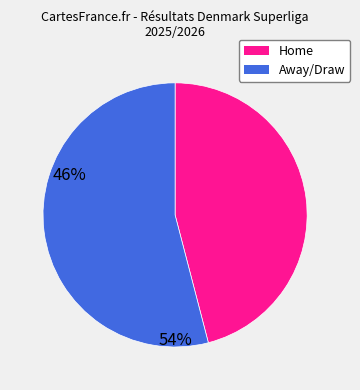

How many segments does this pie chart have?

2